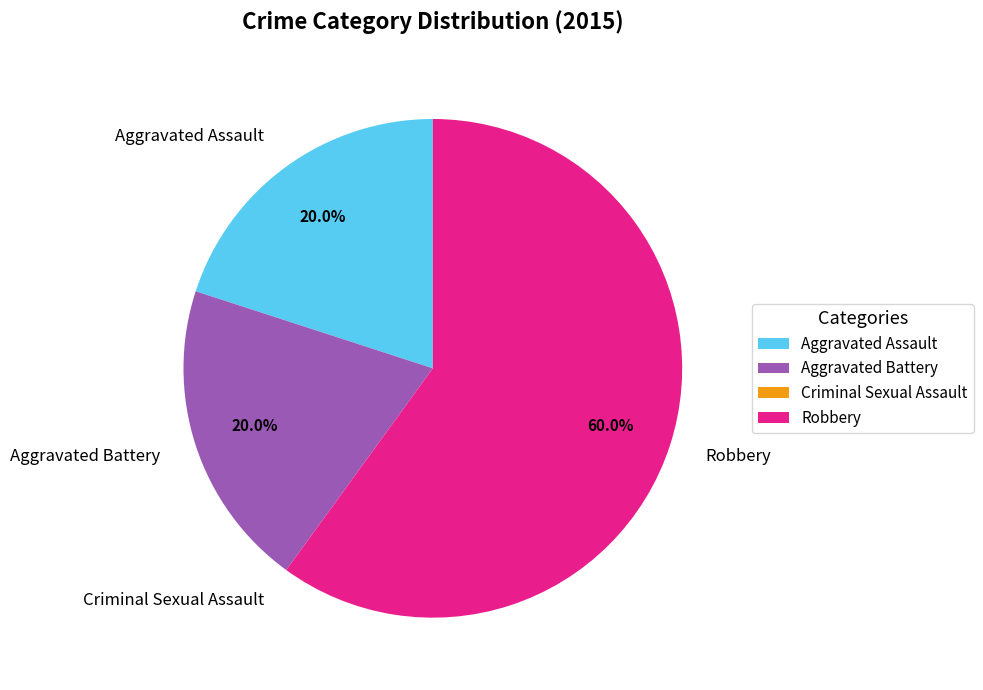

What is the majority slice?

Robbery